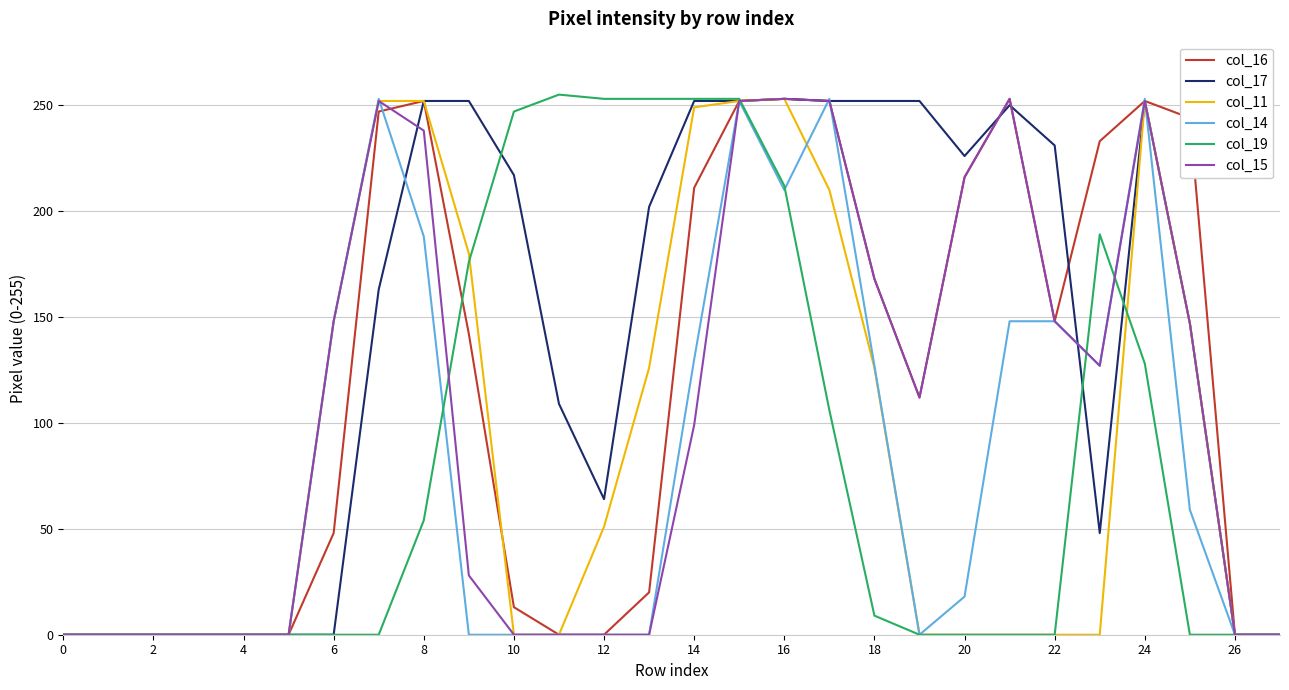

What is the difference between the second highest and second lowest values in the col_11 series?

252